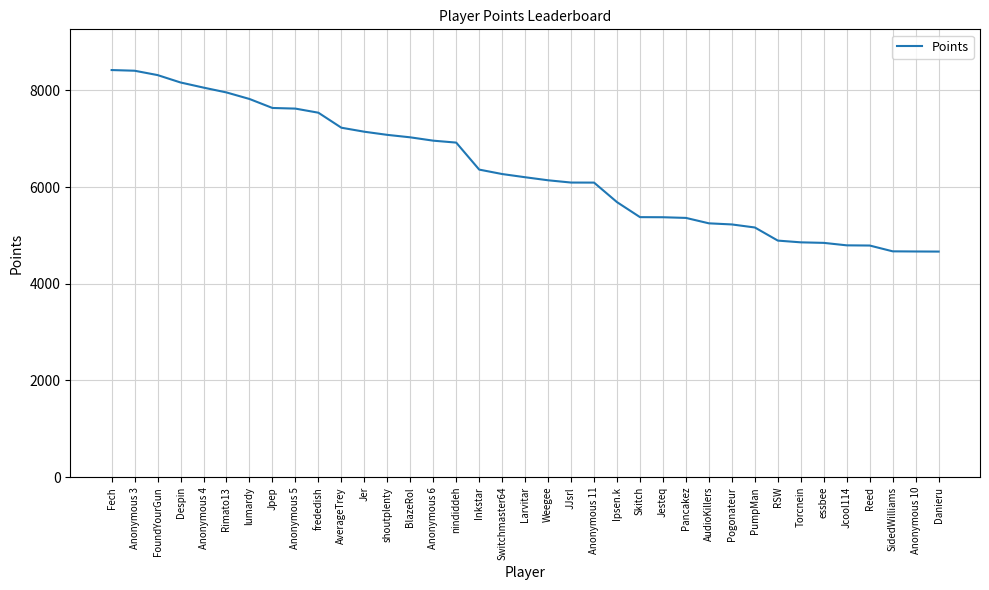

What is the maximum value shown in the chart?

8418